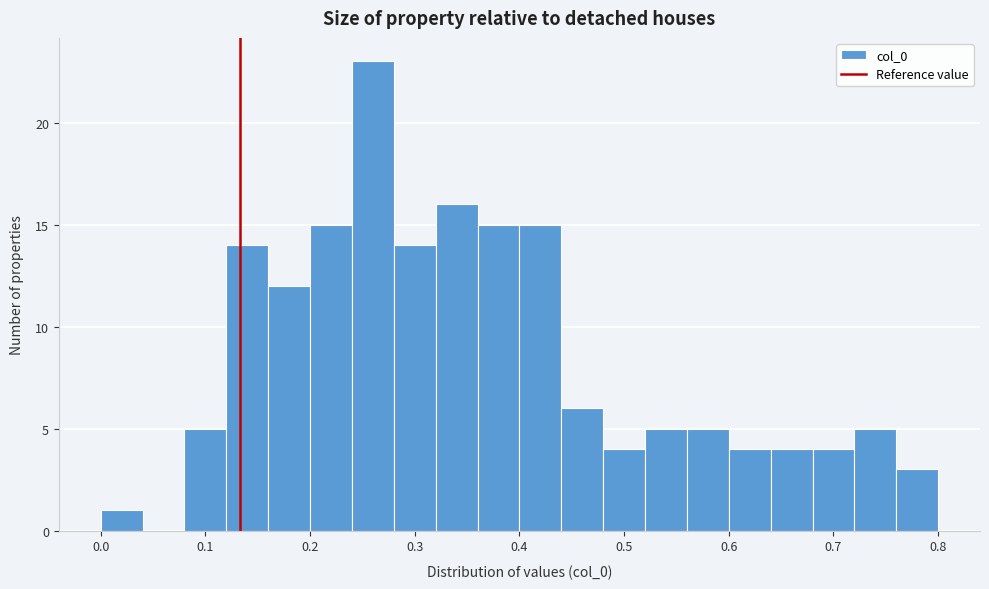

Reading left to right, list every bar in this chart as the range it spans on the x-axis followed by its height. The values are not printed on the chart, so give them approximately, as read against the axis.

0.00 to 0.04: 1
0.04 to 0.08: 0
0.08 to 0.12: 5
0.12 to 0.16: 14
0.16 to 0.20: 12
0.20 to 0.24: 15
0.24 to 0.28: 23
0.28 to 0.32: 14
0.32 to 0.36: 16
0.36 to 0.40: 15
0.40 to 0.44: 15
0.44 to 0.48: 6
0.48 to 0.52: 4
0.52 to 0.56: 5
0.56 to 0.60: 5
0.60 to 0.64: 4
0.64 to 0.68: 4
0.68 to 0.72: 4
0.72 to 0.76: 5
0.76 to 0.80: 3